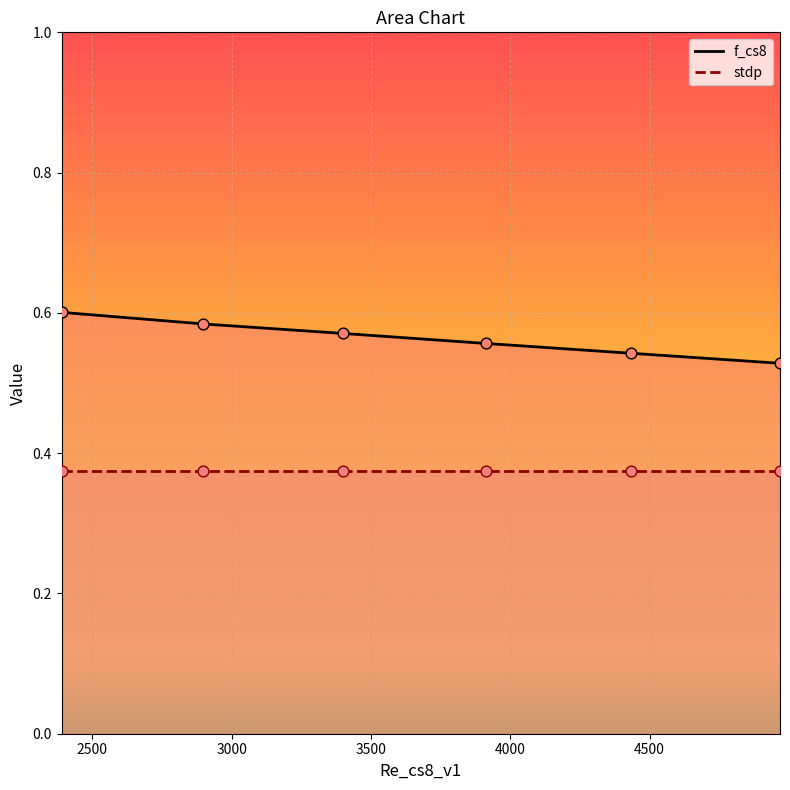

Between 2898.392441046225 and 2389.826406540681, which is larger?

2389.826406540681